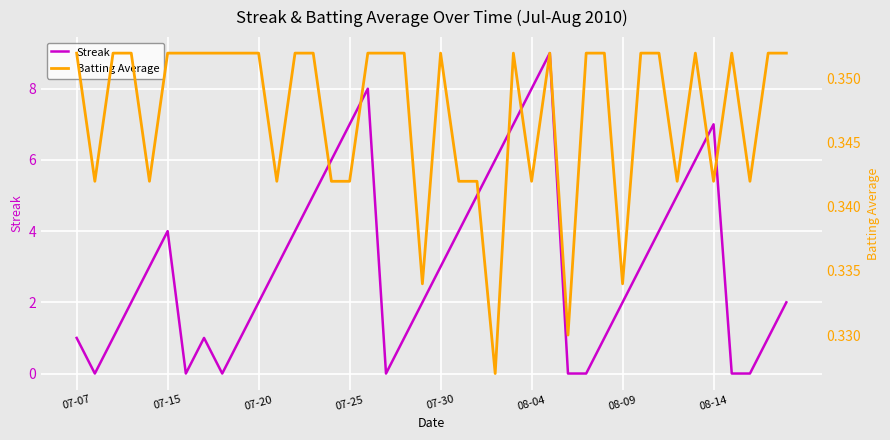

The Streak series shows 3 at 08-14. True or false?

False